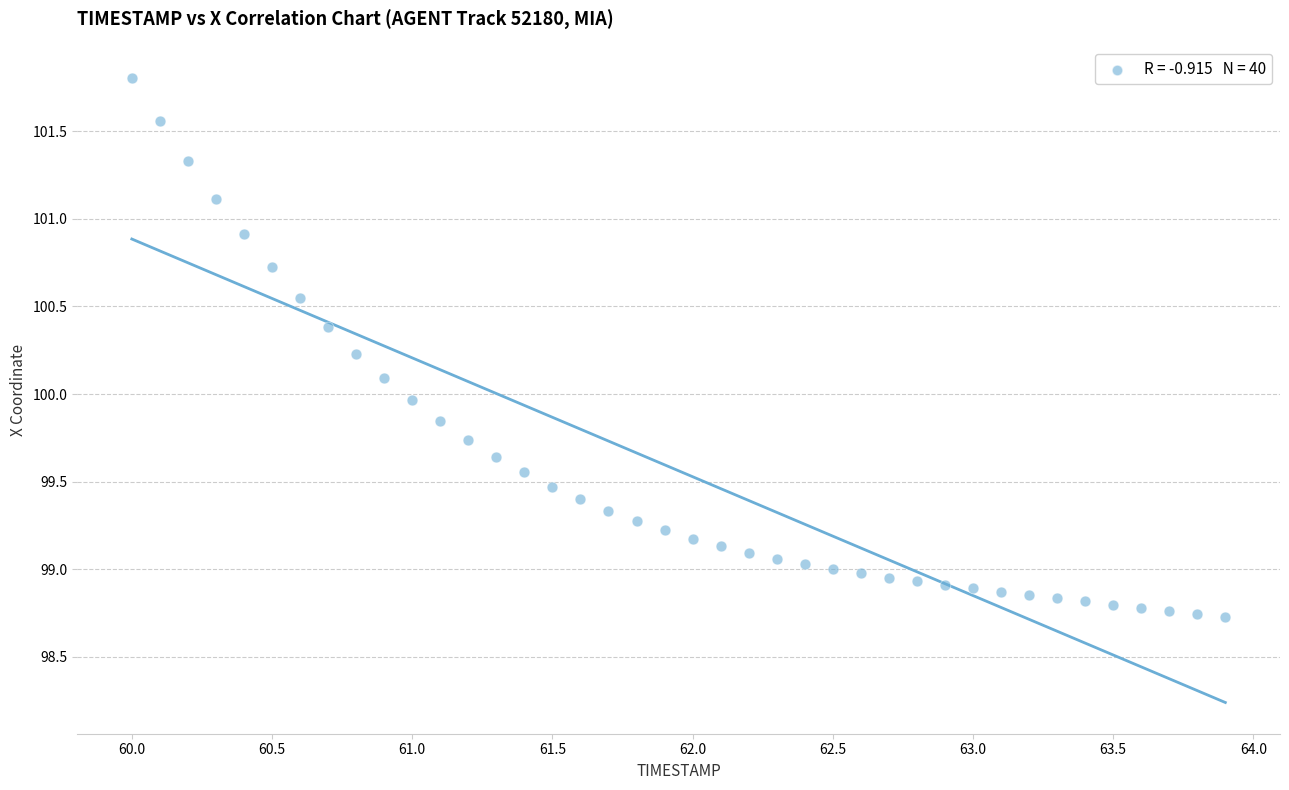

What is the range of X values (max minus min)?

3.9